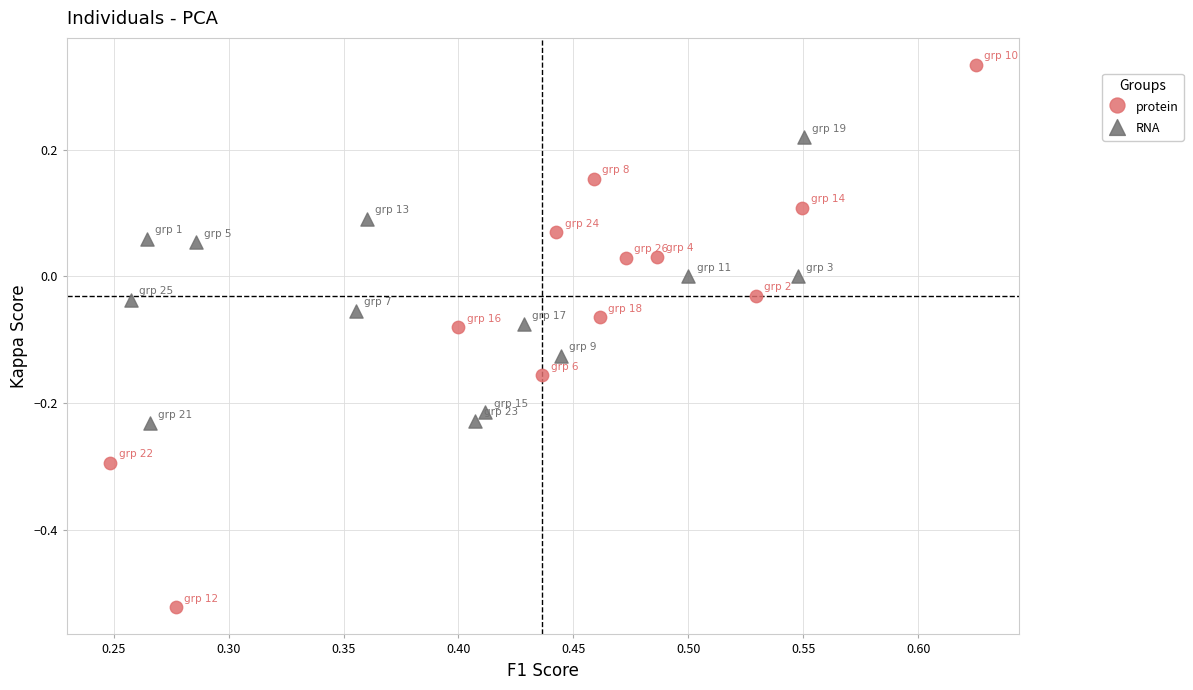

Which series contains the lowest Y value?

protein